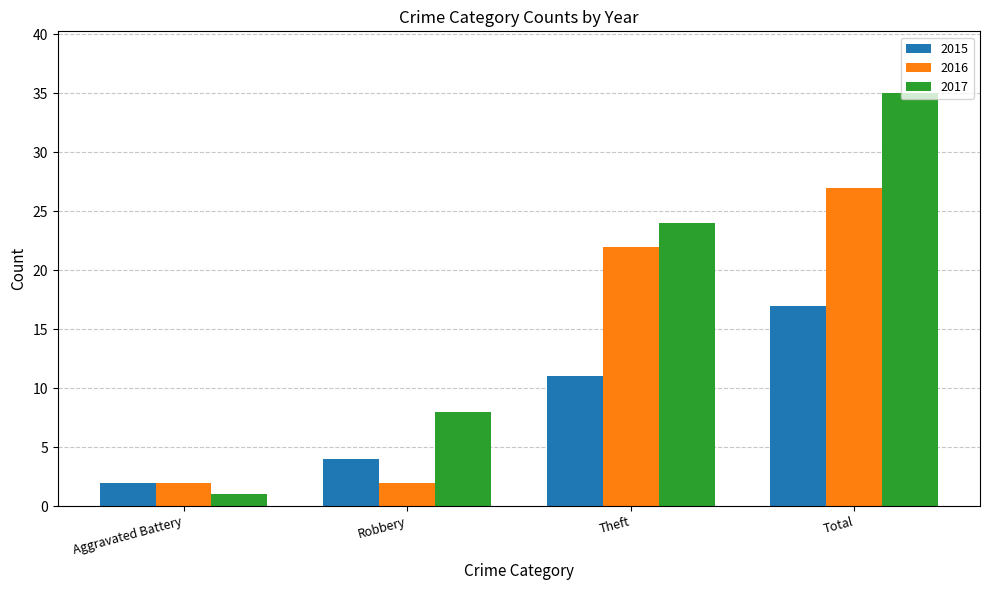

What is the highest value of the 2016 series?

27